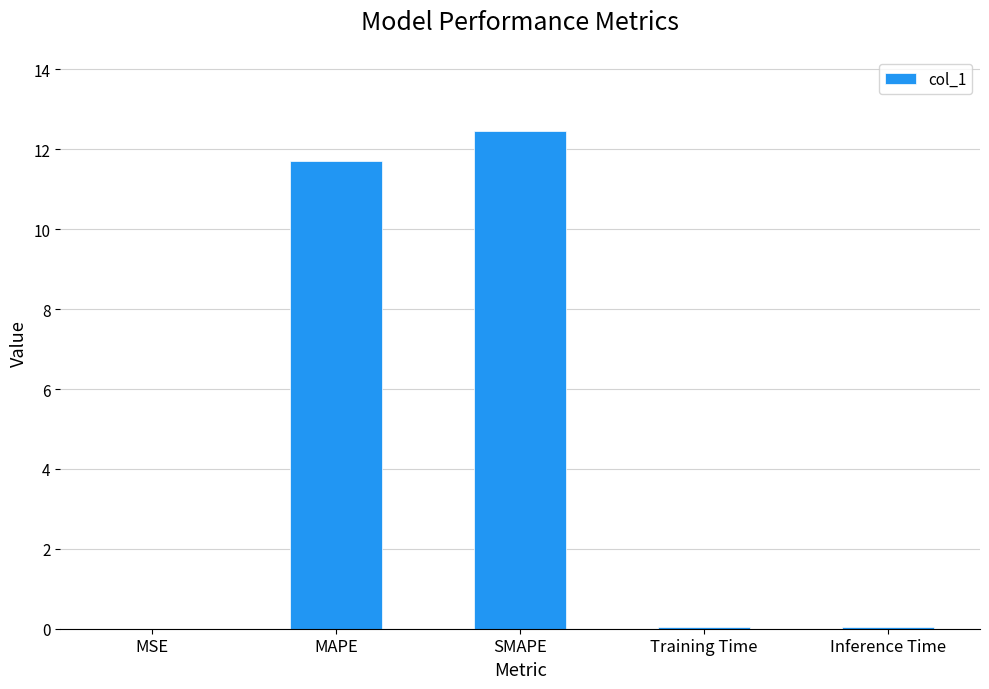

What is the sum of all values?

24.3